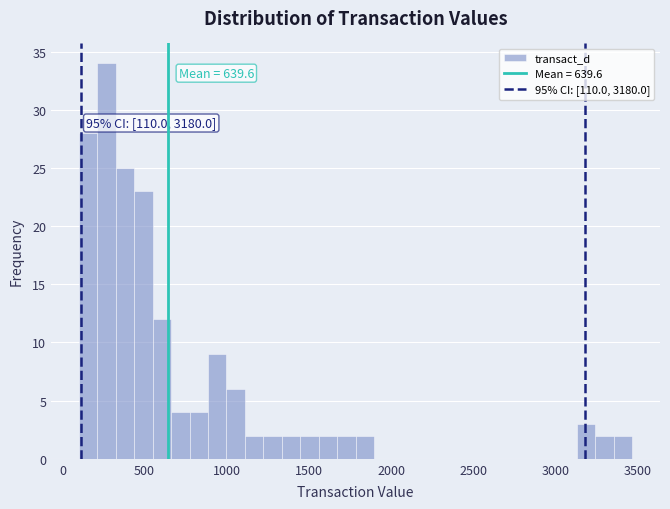

Read against the x-axis, roughly where is the centre of the tallest bar?

250